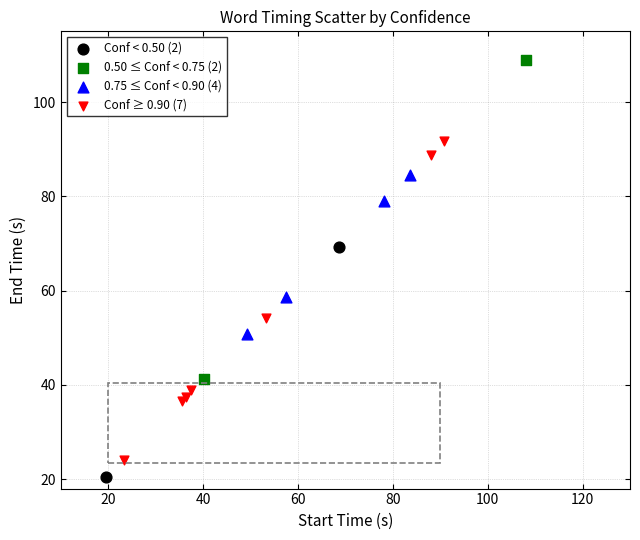

Which series contains the highest Y value?

0.50 ≤ Conf < 0.75 (2)